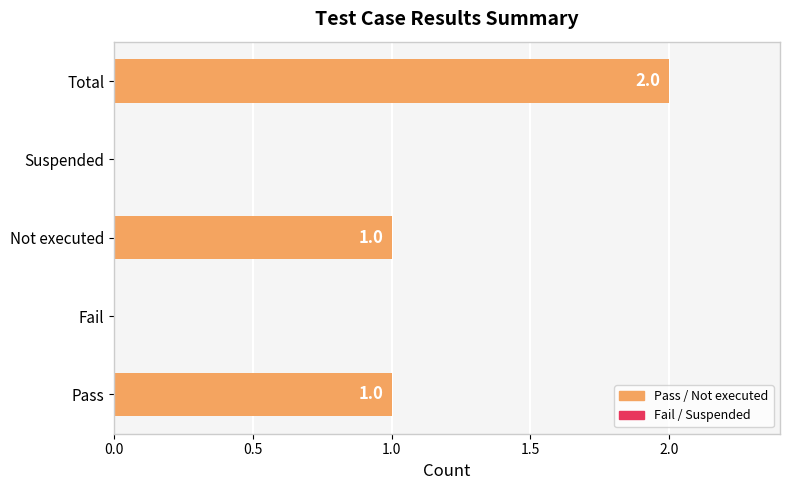

How many values are above zero?

3